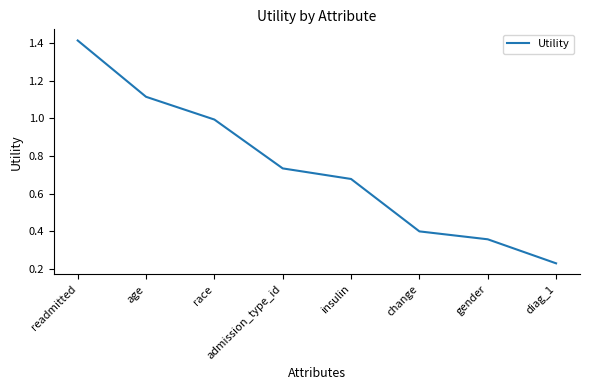

List the labels in order of value, largest first.

readmitted, age, race, admission_type_id, insulin, change, gender, diag_1